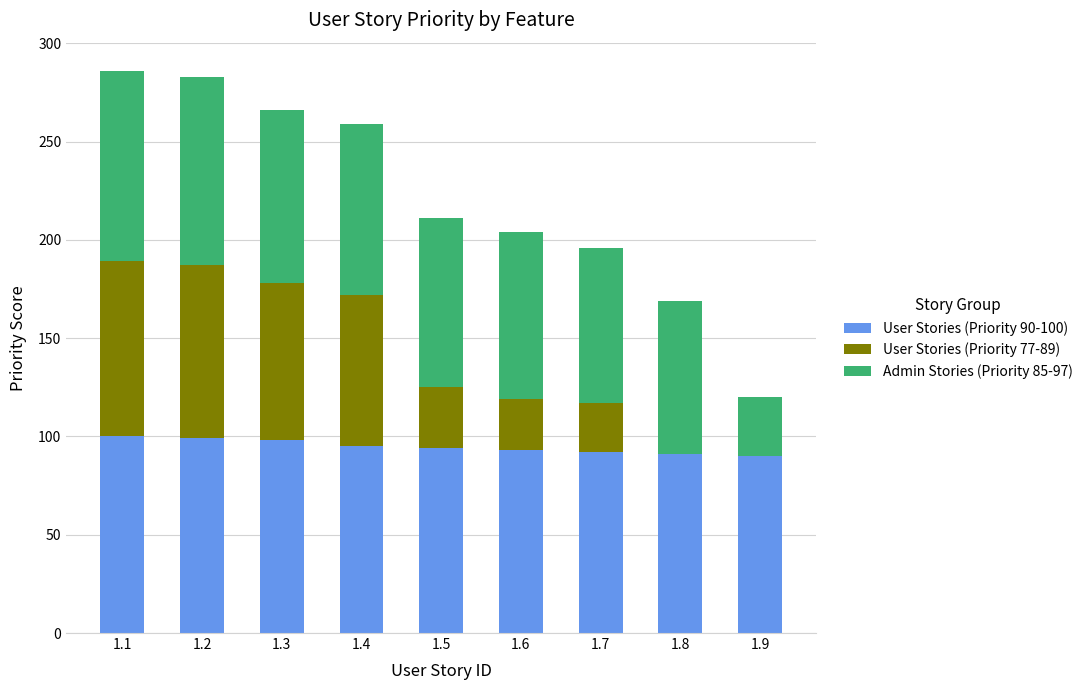

The value of User Stories (Priority 90-100) at 1.7 is 135. True or false?

False